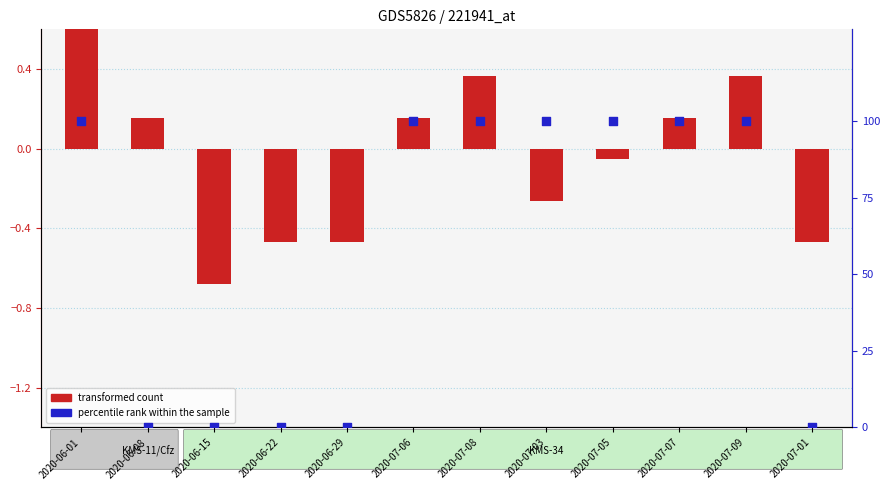

Which series has the largest total across all categories?

percentile rank within the sample